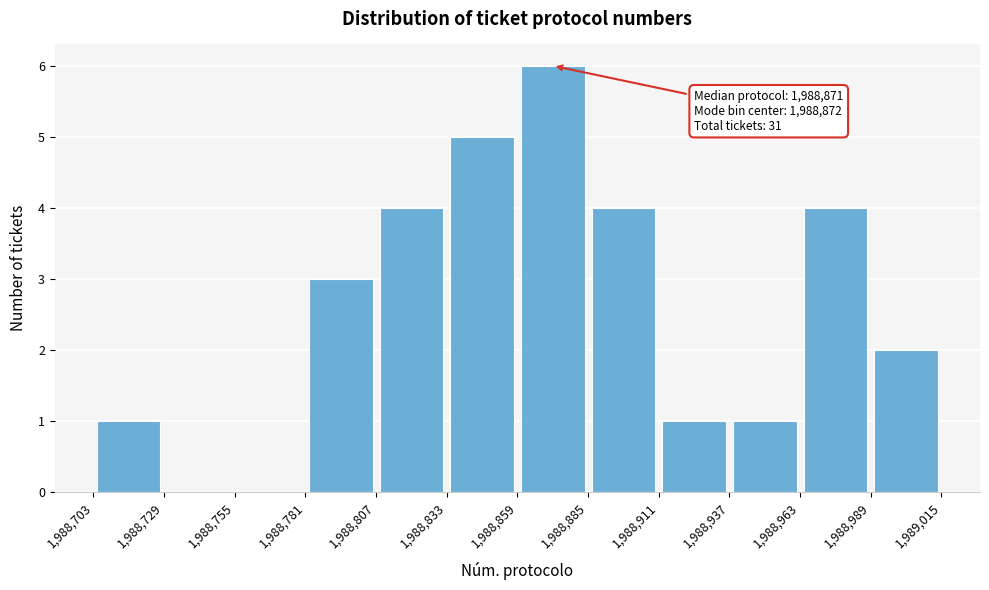

Over which range of the x-axis is the bar tallest?

1,988,859 to 1,988,885